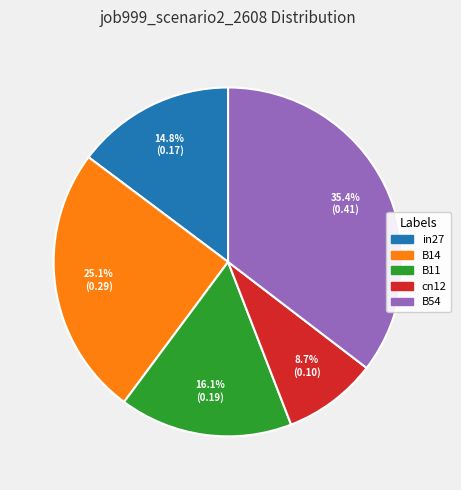

Which has a higher value, B11 or B14?

B14